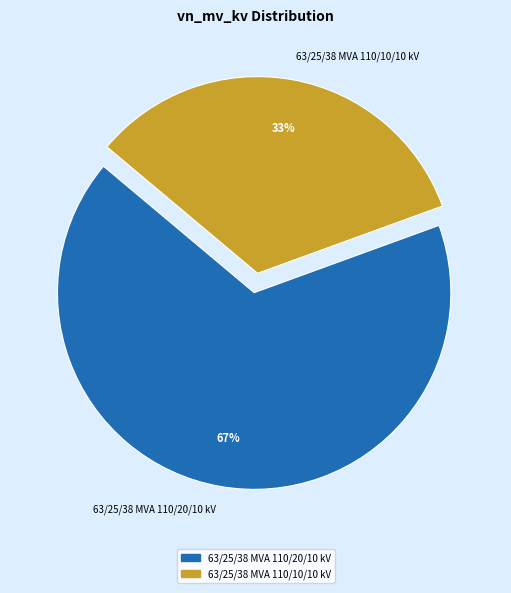

Which category has the biggest portion of the pie?

63/25/38 MVA 110/20/10 kV